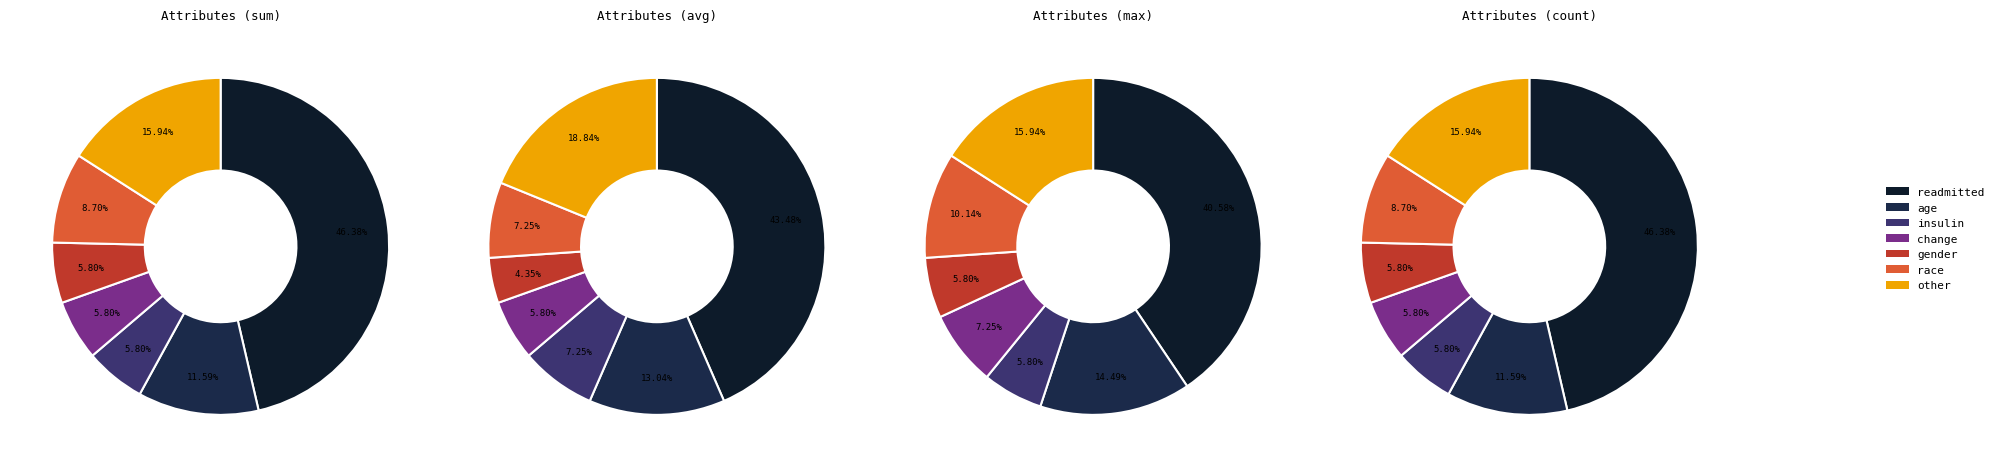

Rank the categories by value from highest to lowest.

readmitted, other, age, race, insulin, change, gender